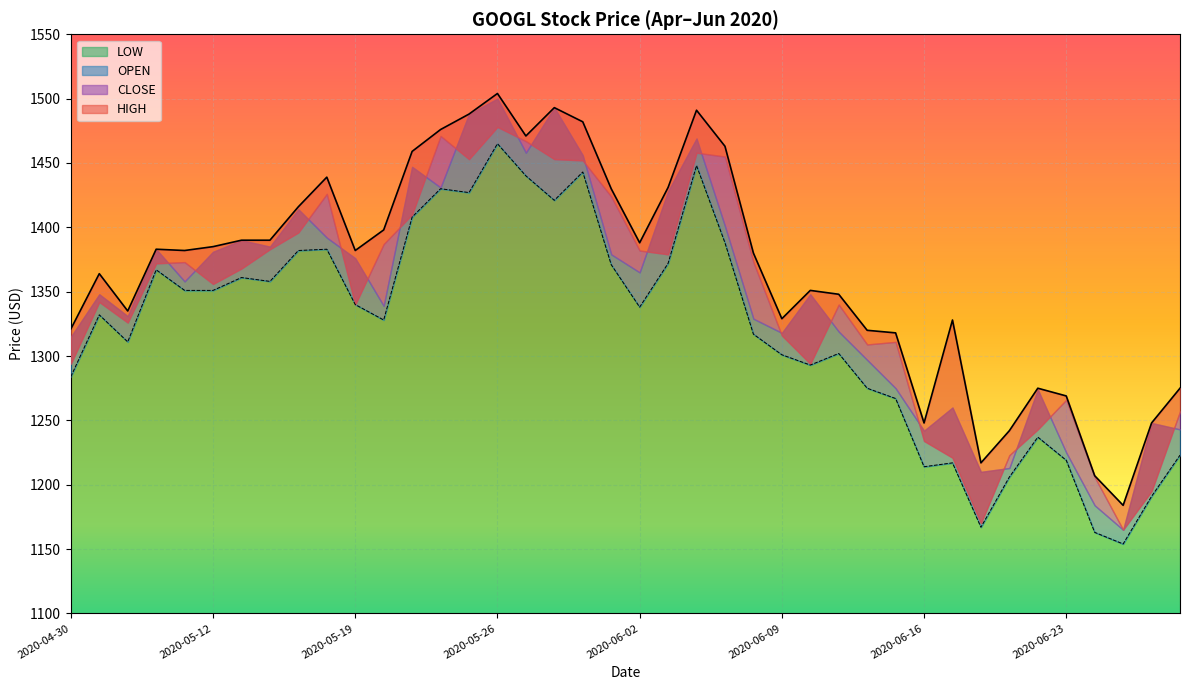

The value of LOW at 2020-05-19 is 1340. True or false?

True